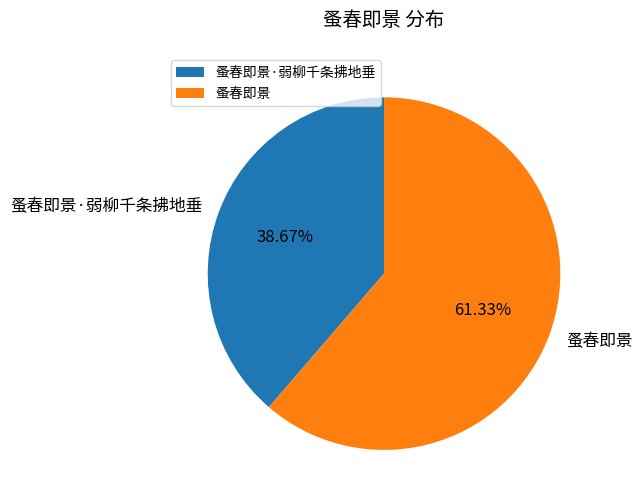

Is there any slice that represents more than half of the pie?

Yes